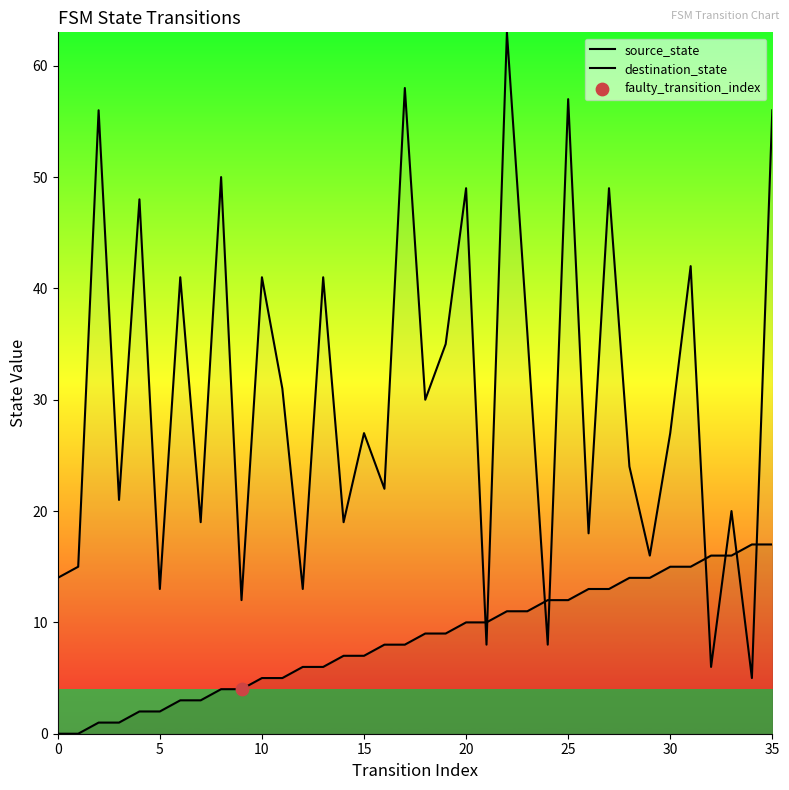

Is the value of destination_state at 13 greater than the value of source_state at 32?

Yes